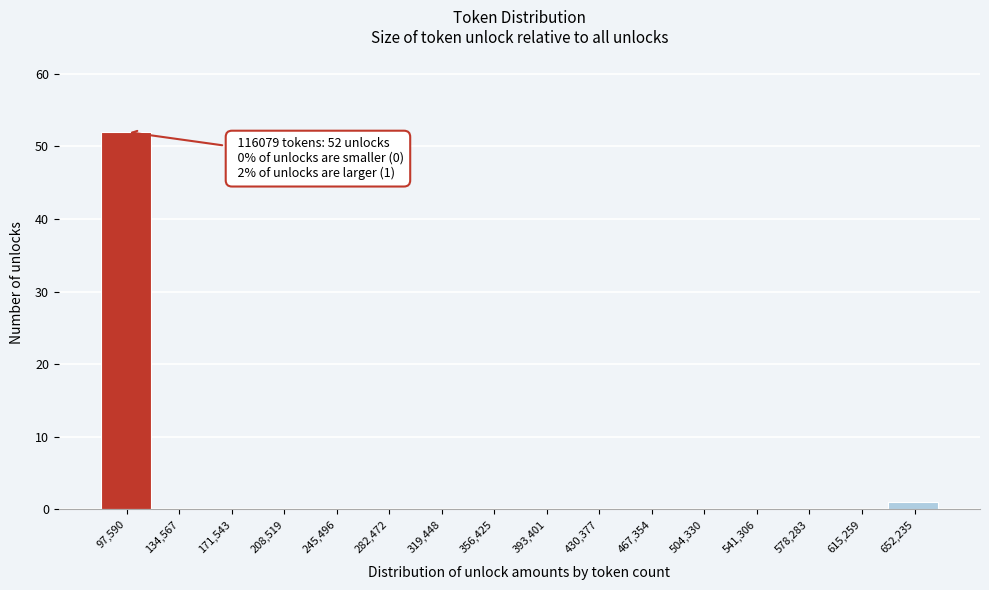

Reading left to right, extract all data points from this chart.

97,590=52	134,567=0	171,543=0	208,519=0	245,496=0	282,472=0	319,448=0	356,425=0	393,401=0	430,377=0	467,354=0	504,330=0	541,306=0	578,283=0	615,259=0	652,235=1